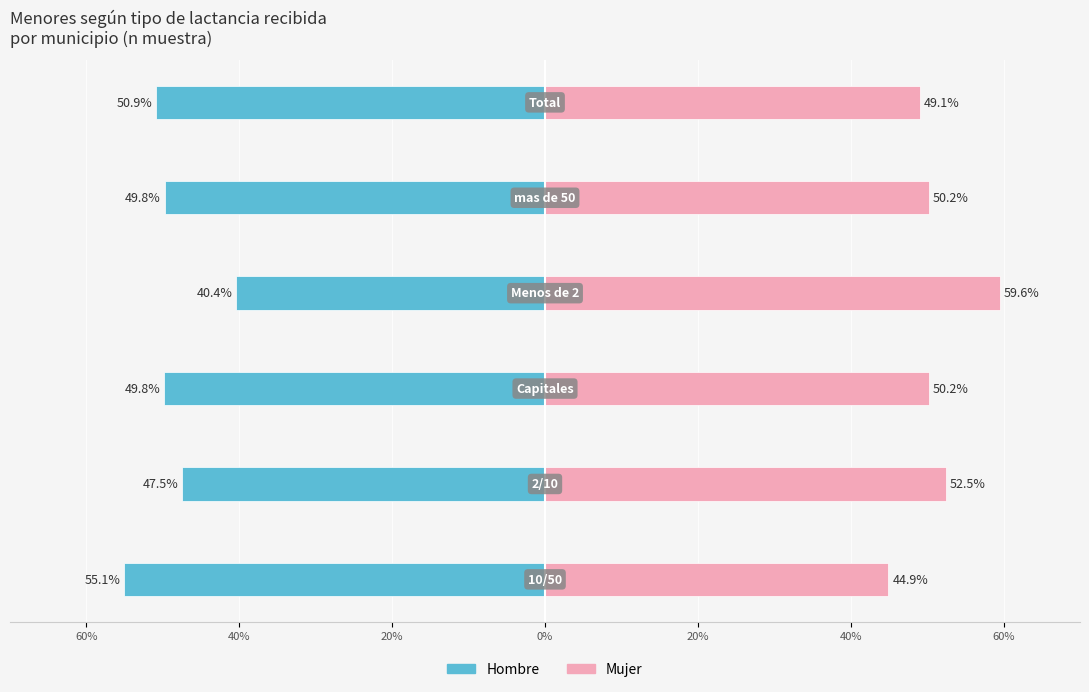

How many series are shown in this chart?

2